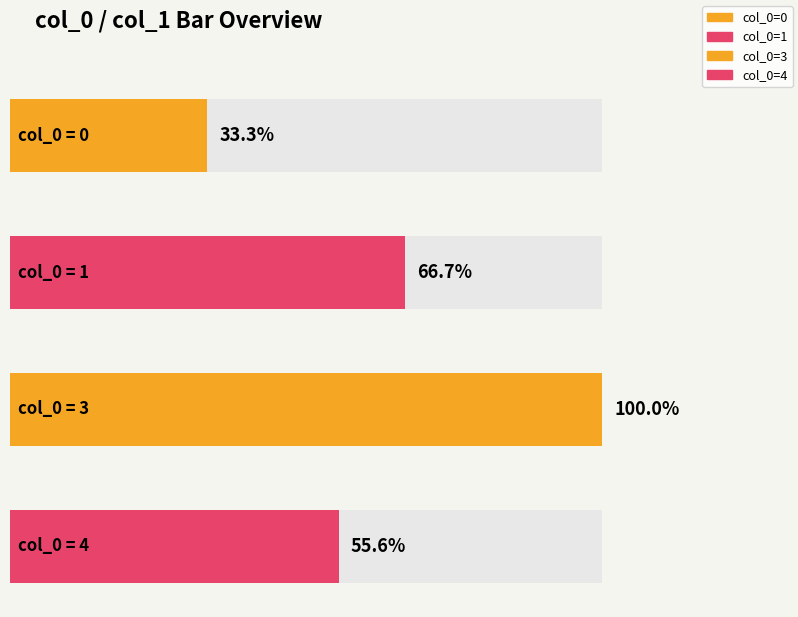

Are the bars horizontal?

Yes